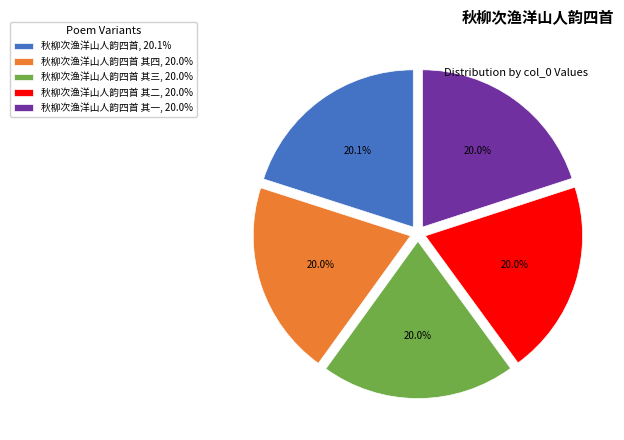

Approximately how many times larger is the value at 秋柳次渔洋山人韵四首 其四, 20.0% compared to 秋柳次渔洋山人韵四首 其一, 20.0%?

1.0